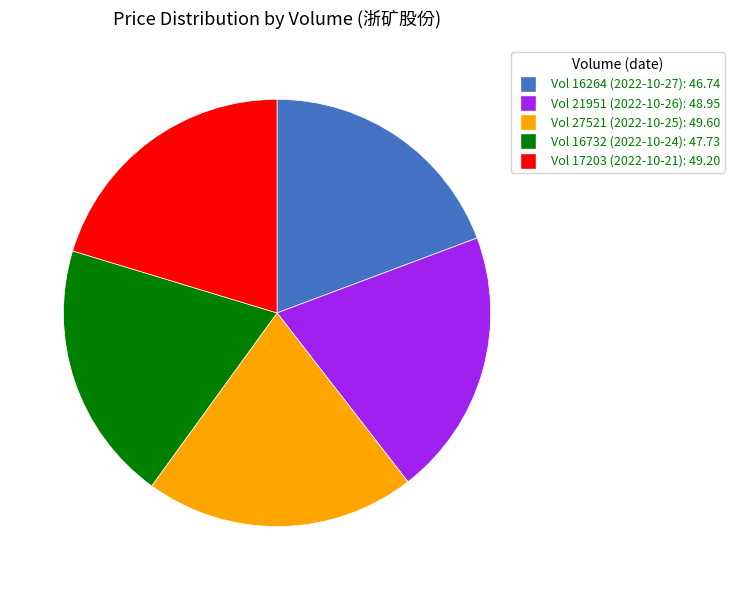

Count the number of slices in the pie.

5